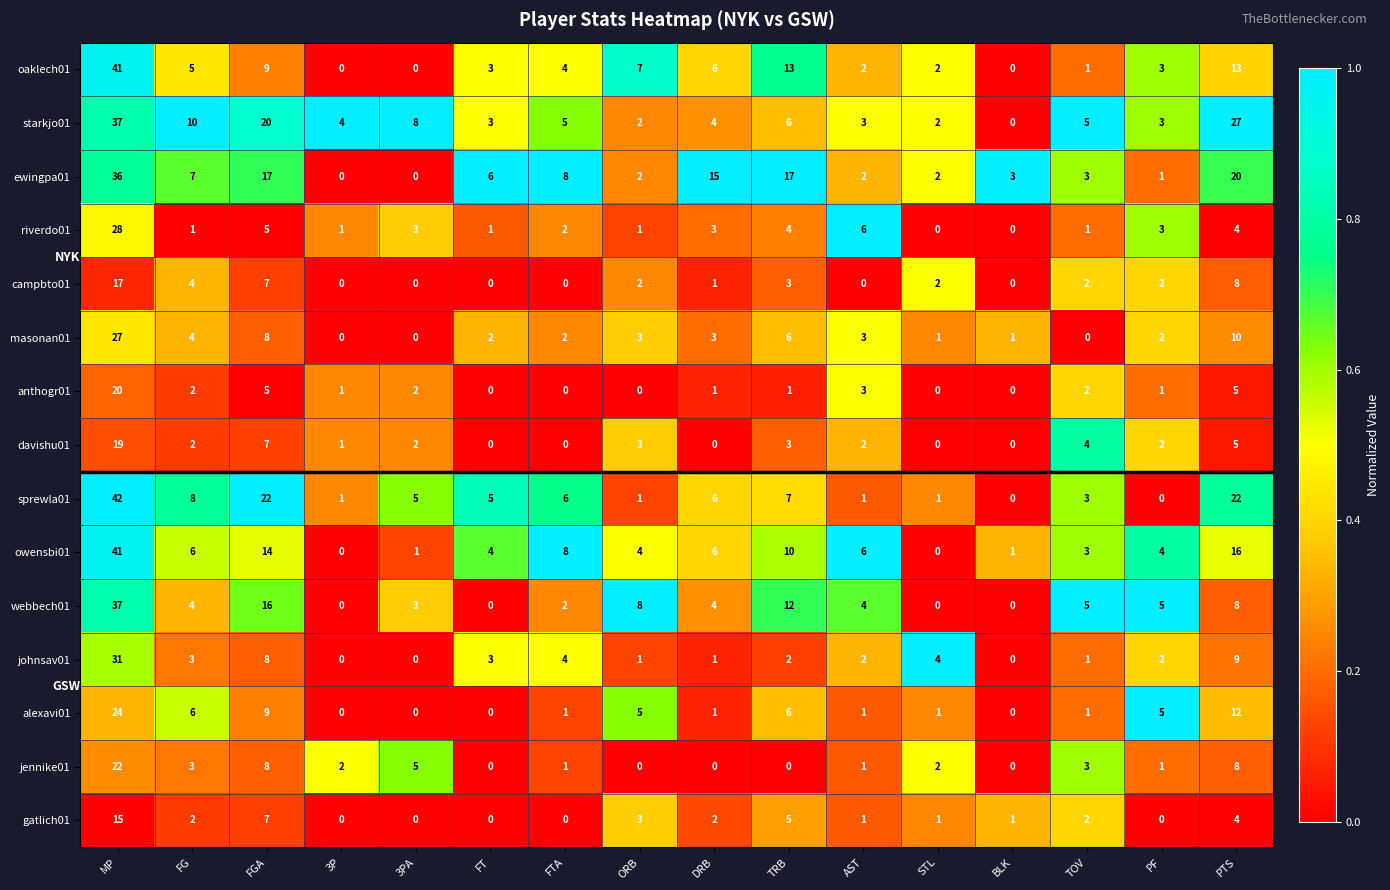

Between ORB and BLK, which series saw the biggest shift?

webbech01